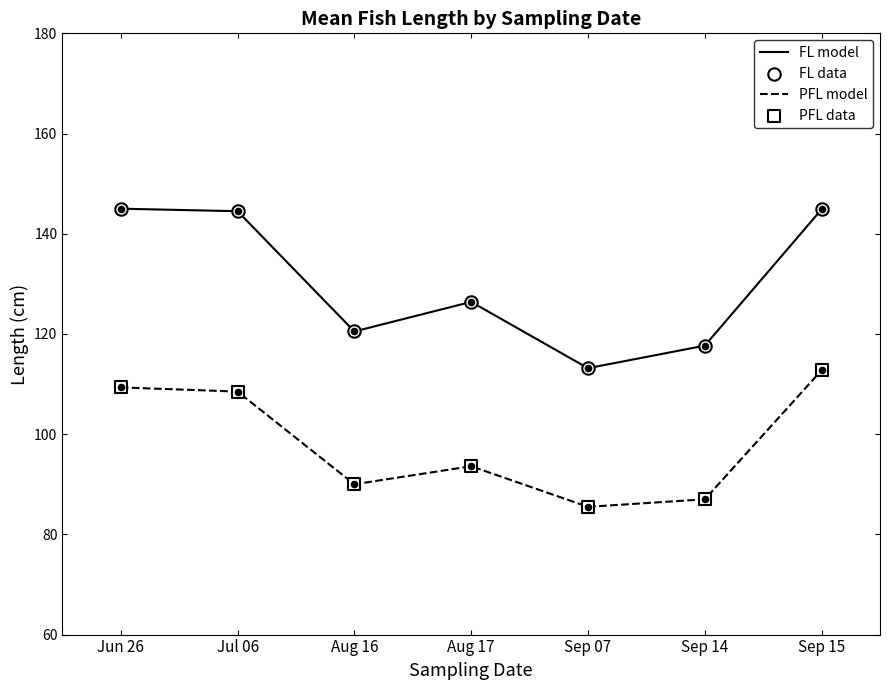

The PFL model series shows 93.6 at Aug 17. True or false?

True